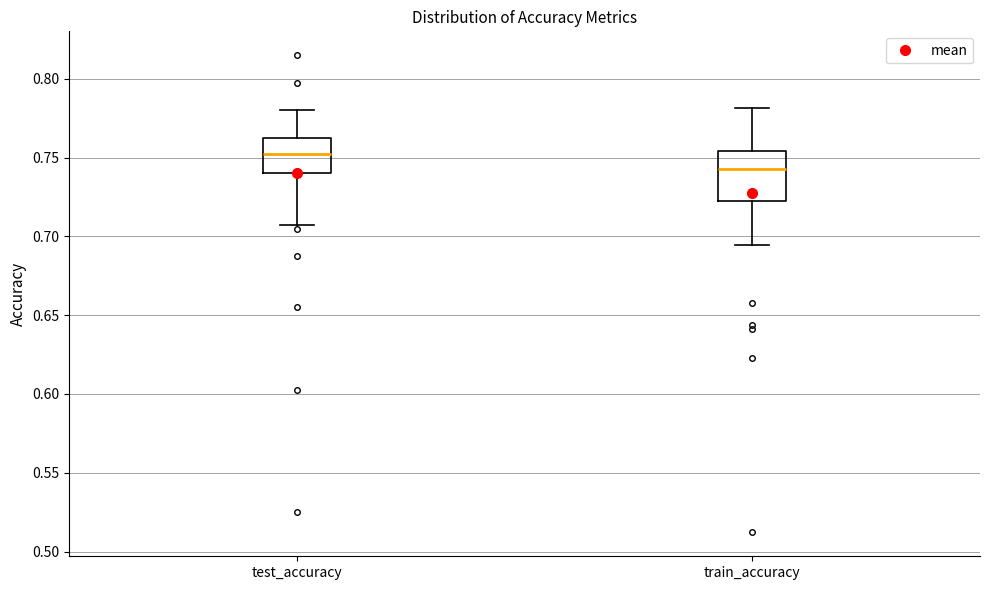

Reading left to right, transcribe this box plot: for each box, give where its median line is, the range the box spans, and where its two whiskers end, as read against the y-axis. The values are not printed on the chart, so give them approximately, as read against the axis.

test_accuracy: median 0.750, box 0.740 to 0.760, whiskers 0.705 to 0.780
train_accuracy: median 0.745, box 0.720 to 0.755, whiskers 0.695 to 0.780